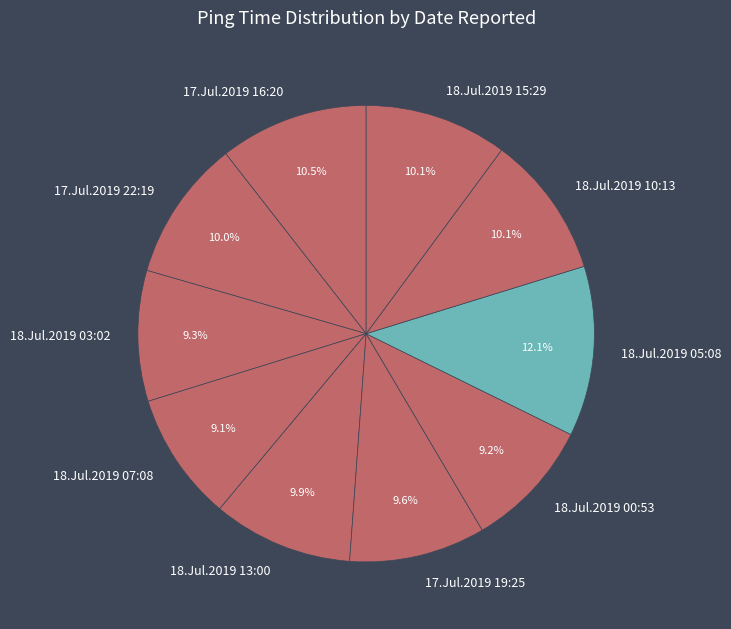

What is the largest slice in the pie chart?

18.Jul.2019 05:08